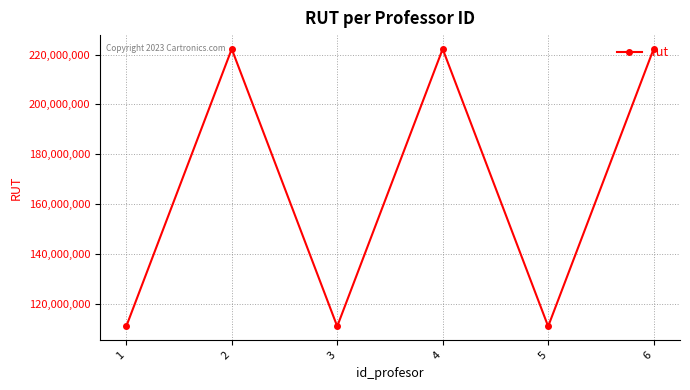

True or false: the data shows 363557658 at 6.

False